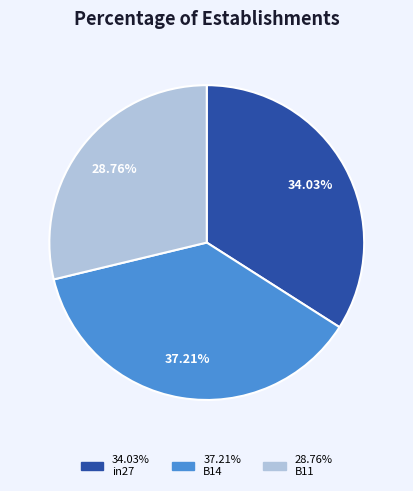

Is there a majority slice in this chart?

No